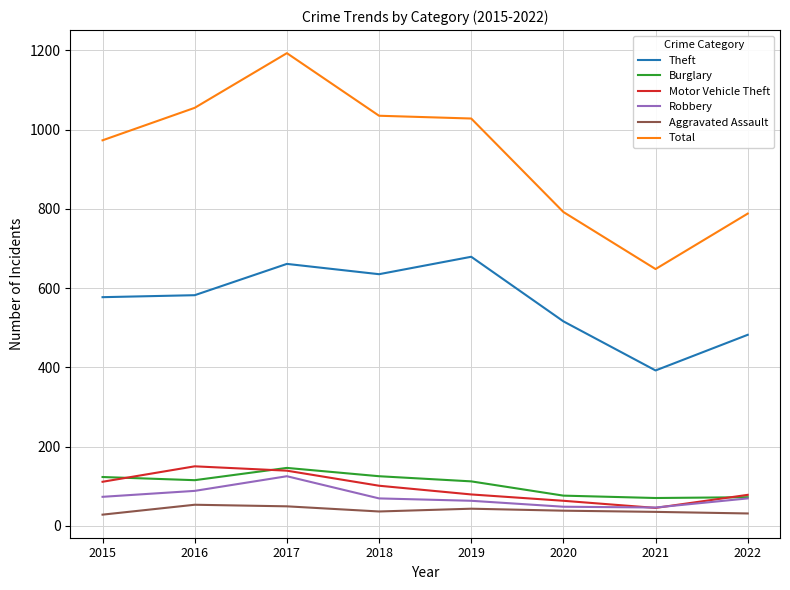

Which series has the widest spread of values?

Total